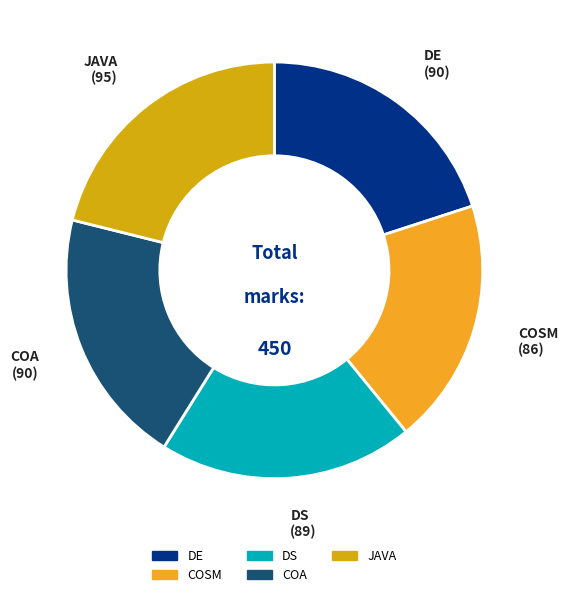

True or false: DS accounts for 14% of the total.

False